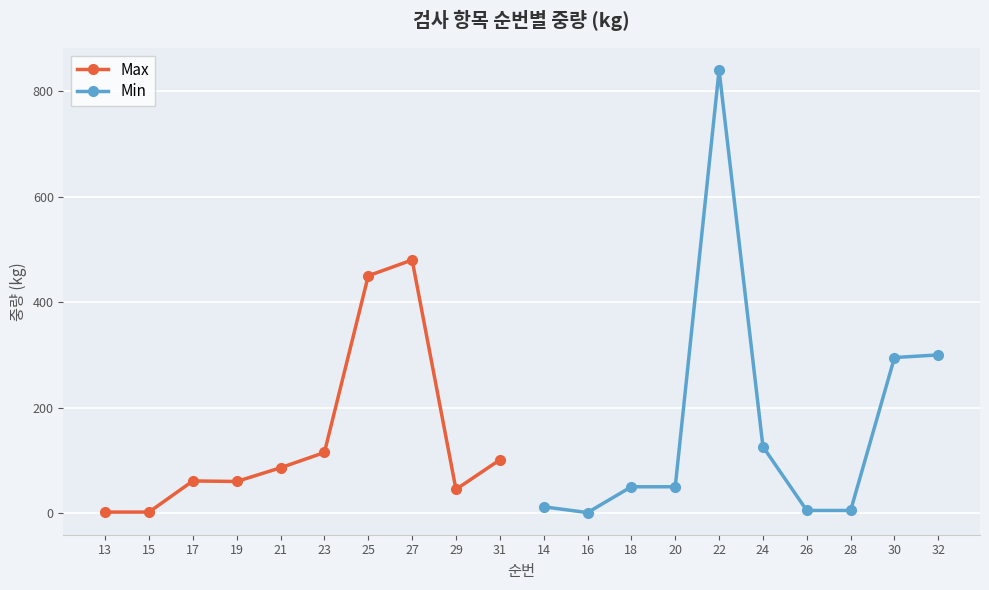

What is the minimum value shown in the chart?

1